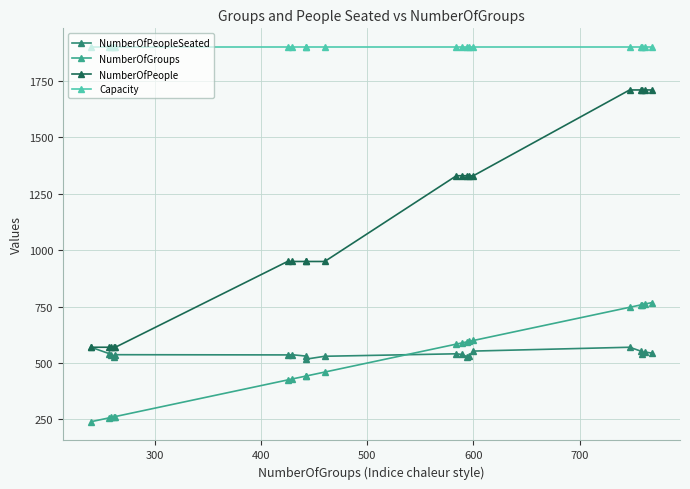

What is the value of the NumberOfGroups point at the 3rd from the left?

259